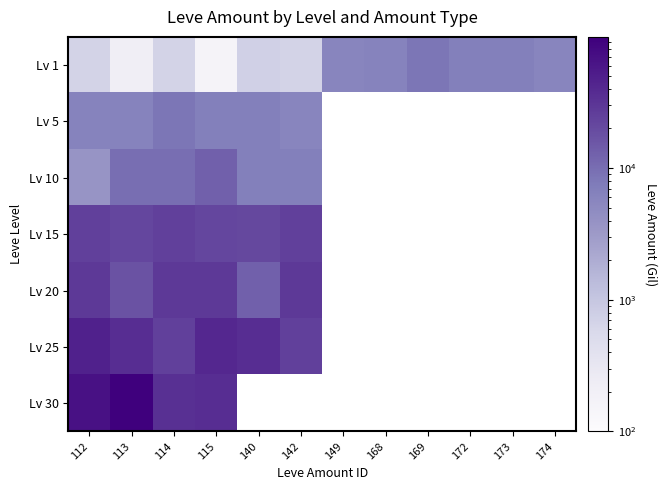

What is the greatest value displayed?

99220.0